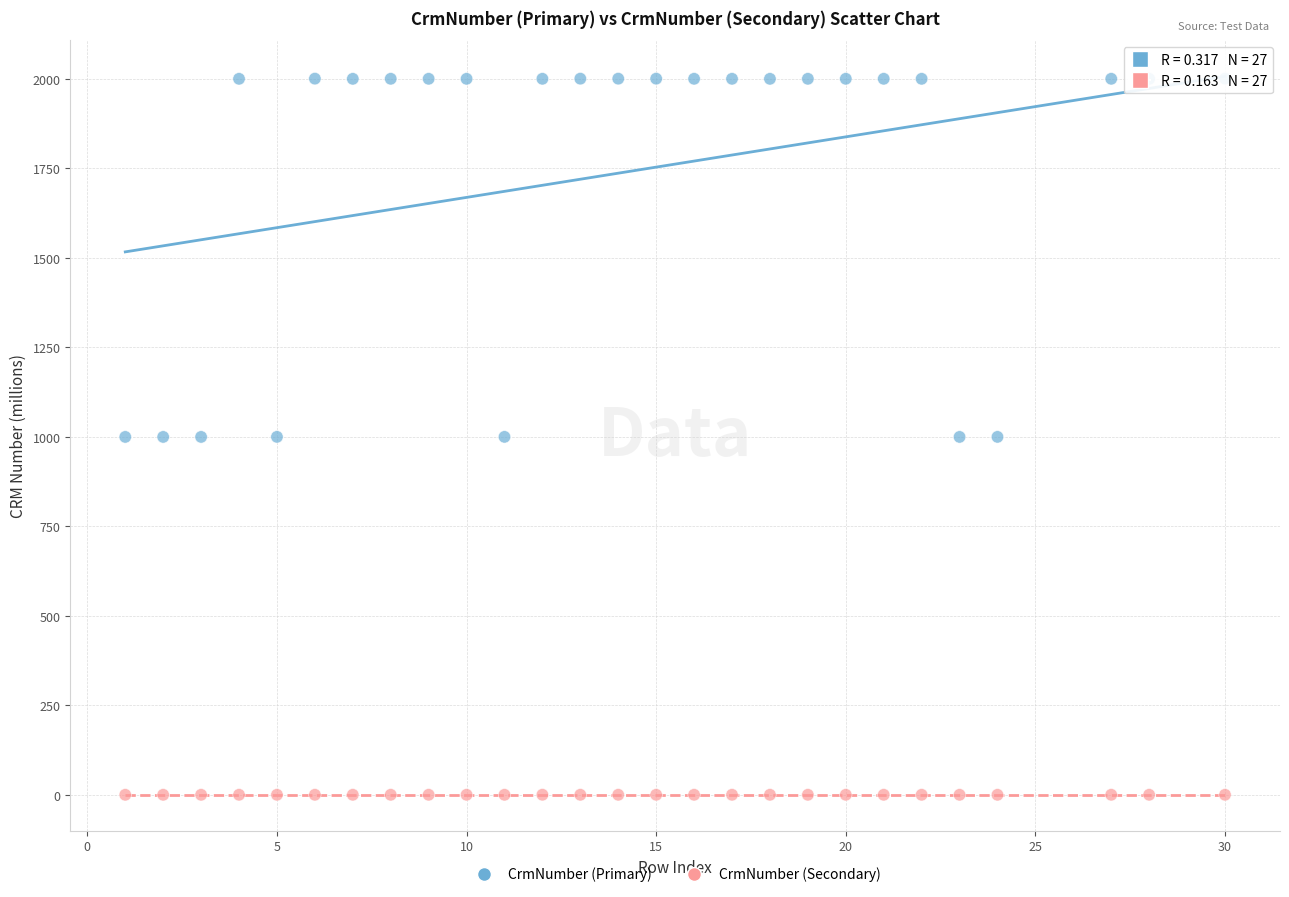

What are all the series names shown in the legend?

CrmNumber (Primary), CrmNumber (Secondary)